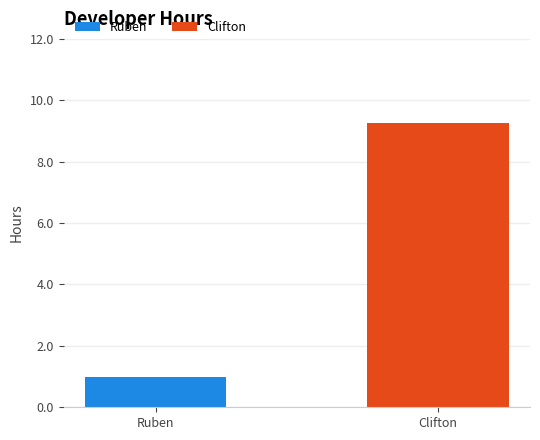

What is the smallest value displayed?

1.0